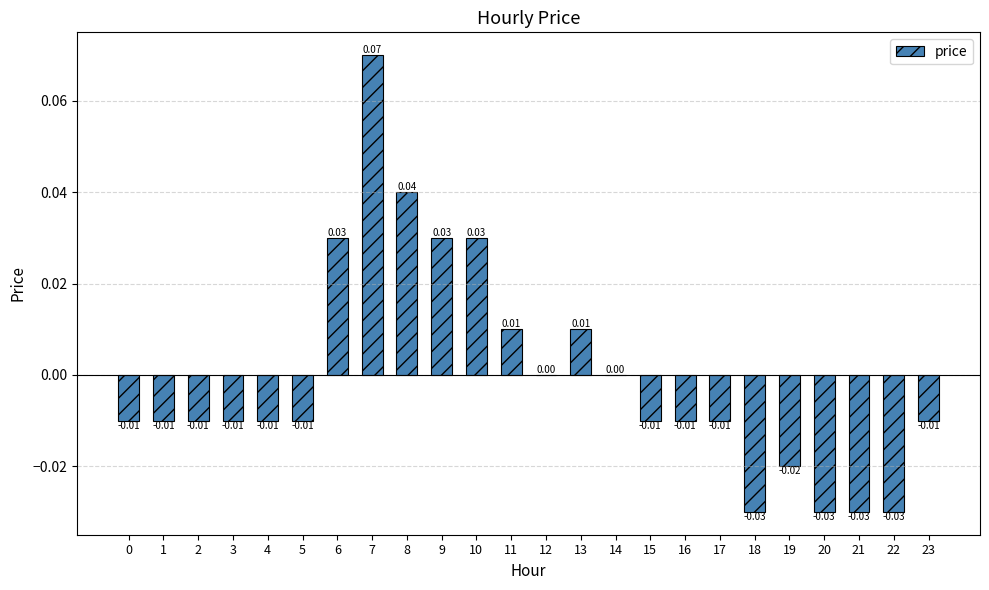

Between 20 and 12, which is larger?

12